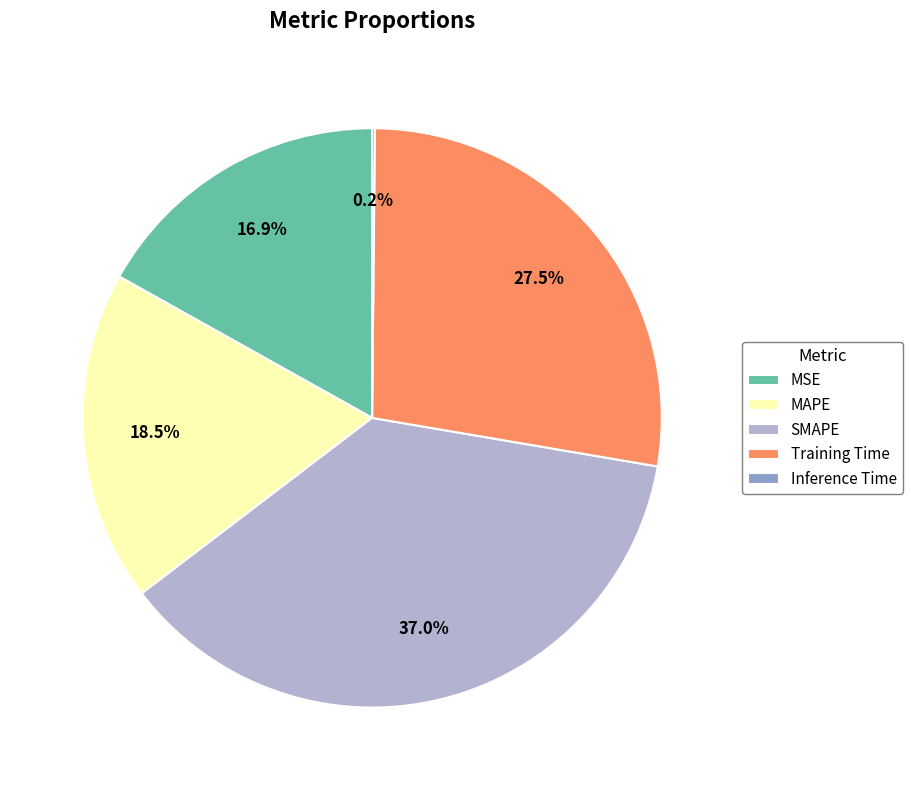

Is there a majority slice in this chart?

No